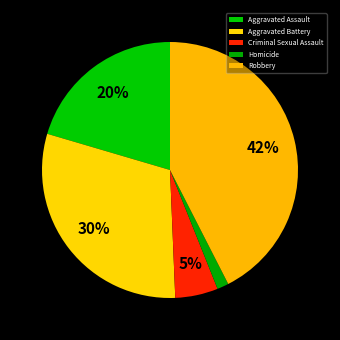

Which slice is the largest?

Robbery